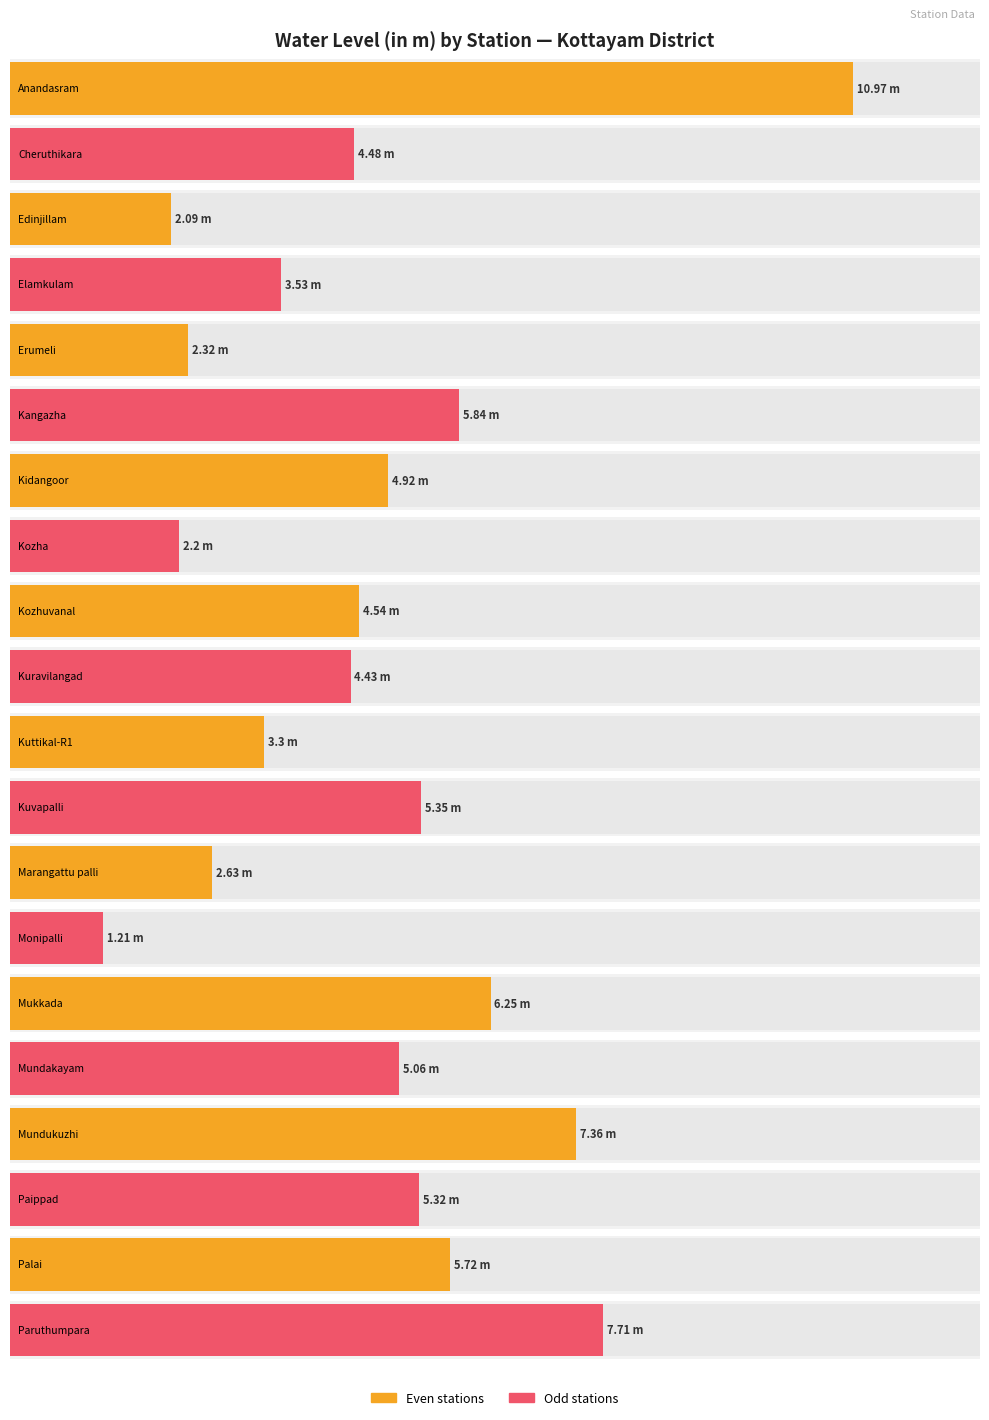

Are the bars grouped side by side (vs. stacked)?

No